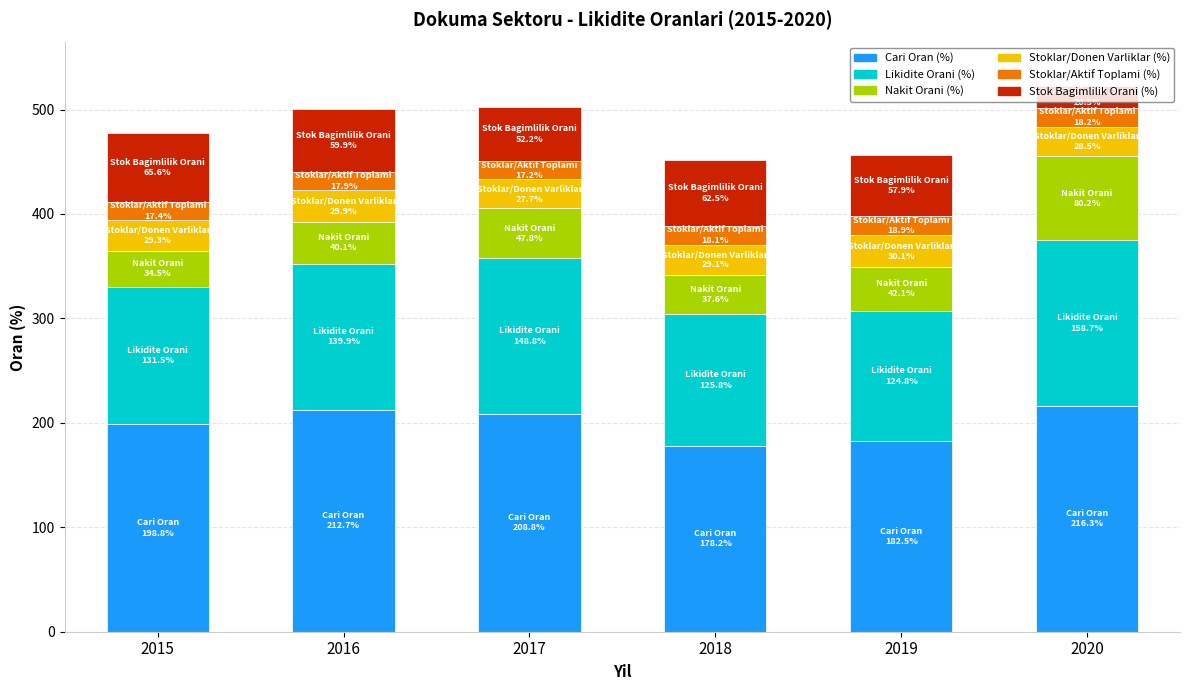

The Cari Oran (%) series shows 329.1 at 2020. True or false?

False